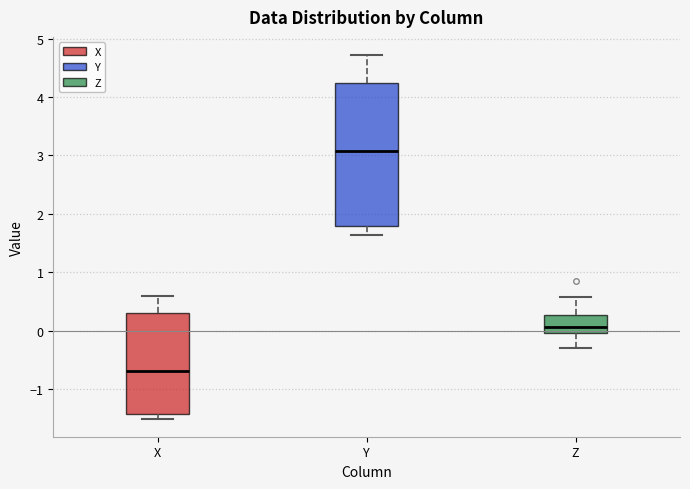

Reading left to right, read every box against the y-axis: the position of its median line, the range the box covers, and the ends of its whiskers. The values are not printed on the chart, so give them approximately, as read against the axis.

X: median -0.7, box -1.4 to 0.3, whiskers -1.5 to 0.6
Y: median 3.1, box 1.8 to 4.2, whiskers 1.6 to 4.7
Z: median 0.1, box 0.0 to 0.3, whiskers -0.3 to 0.6